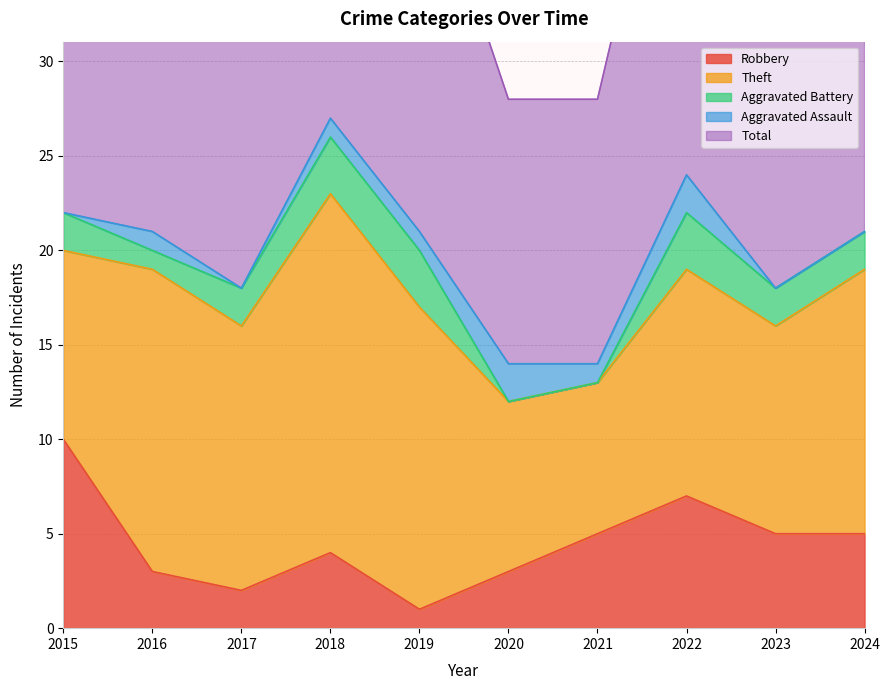

True or false: Total and Aggravated Assault cross at least once.

False